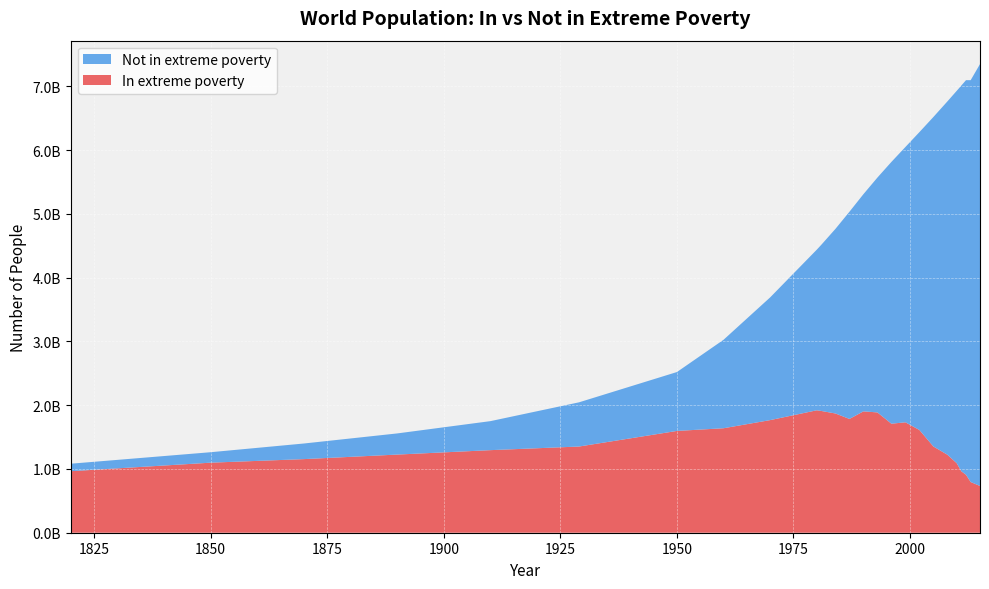

Reading right to left, extract all data points from this chart.

Not in extreme poverty: 2015=6615994784.0	2013=6302580402.0	2012=6189020395.0	2011=6050483518.0	2010=5838986321.0	2008=5540173601.0	2005=5166811411.0	2002=4670891364.0	1999=4317317753.0	1996=4105666967.0	1993=3683471010.0	1990=3406151829.0	1987=3249321091.0	1984=2895613535.0	1981=2609492679.0	1980=2519491424.0	1970=1924946519.0	1960=1387422349.0	1950=923580000.0	1929=693247557.3	1910=455000000.0	1890=331686748.6	1870=244873757.6	1850=164148669.6	1820=117436202.1
In extreme poverty: 2015=733477315.5	2013=794920050.7	2012=908480058.0	2011=962943534.2	2010=1090738722.0	2008=1223559278.0	2005=1352824439.0	2002=1611410403.0	1999=1731887450.0	1996=1709725338.0	1993=1886574370.0	1990=1903515870.0	1987=1784483853.0	1984=1870044027.0	1981=1909109363.0	1980=1920141041.0	1970=1766226097.0	1960=1638580593.0	1950=1596420000.0	1929=1351730488.0	1910=1295000000.0	1890=1225528033.0	1870=1154404857.0	1850=1098533404.0	1820=964925107.9